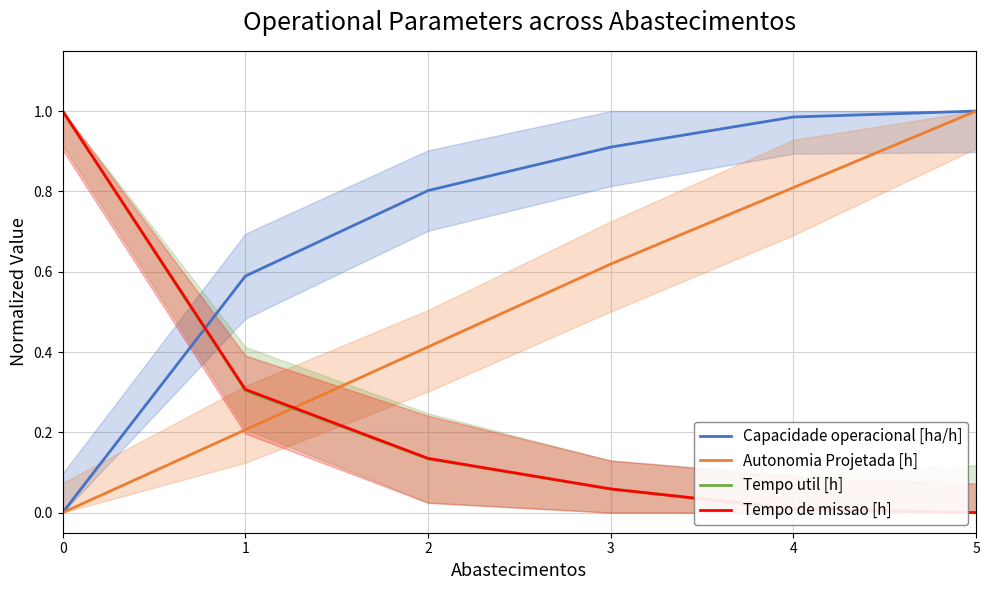

Rank the categories by Tempo de missao [h] value from lowest to highest.

5, 4, 3, 2, 1, 0